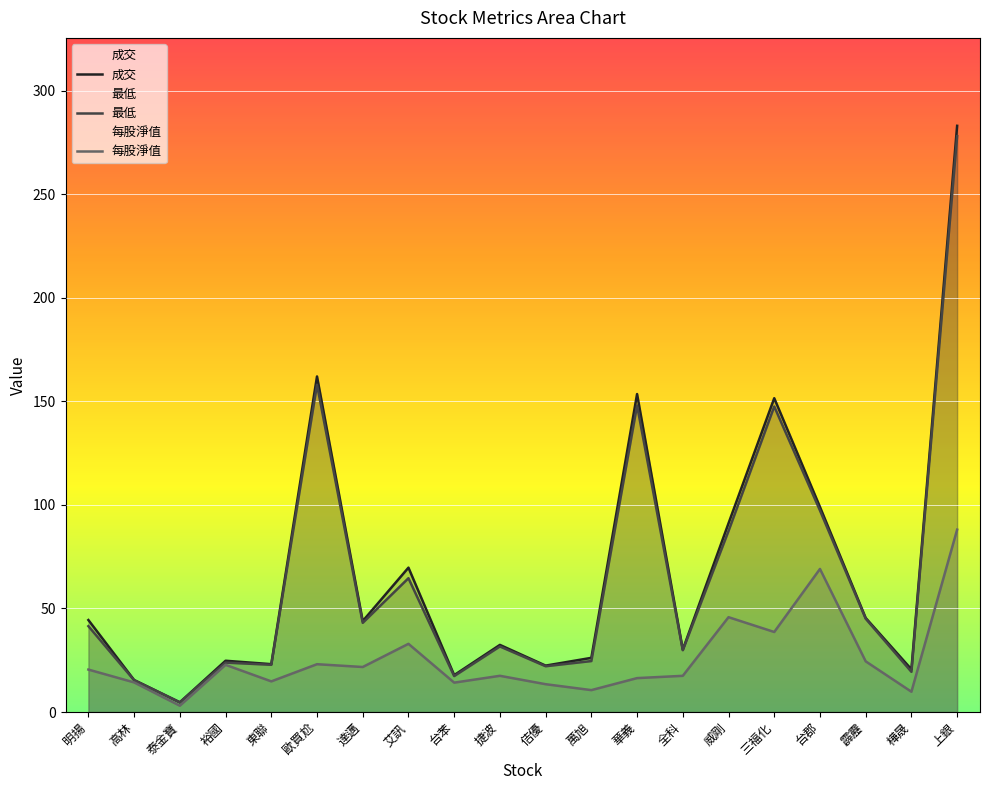

True or false: 每股淨值 and 成交 intersect in this chart.

False